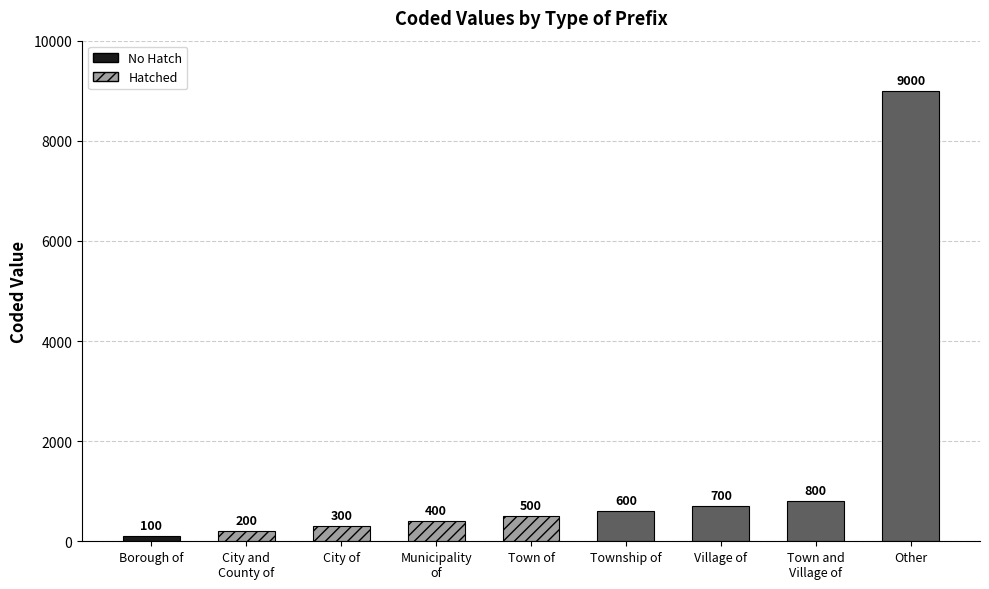

Between Borough of and City and
County of, which is larger?

City and
County of